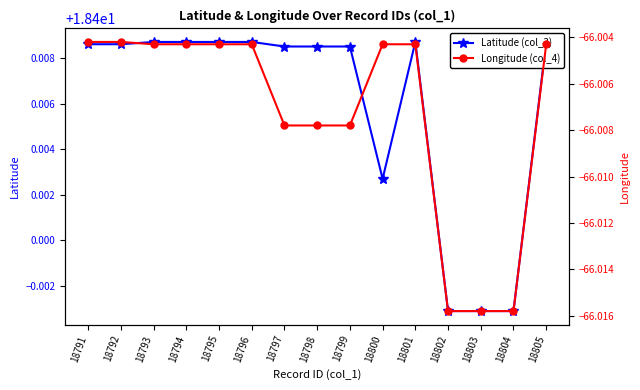

At which label is Longitude (col_4) closest to -66?

18791